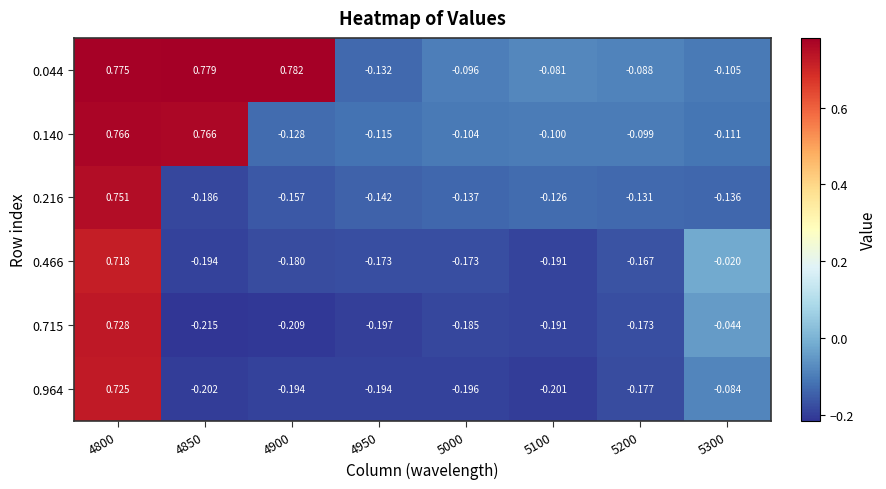

How many categories are shown in the chart?

8